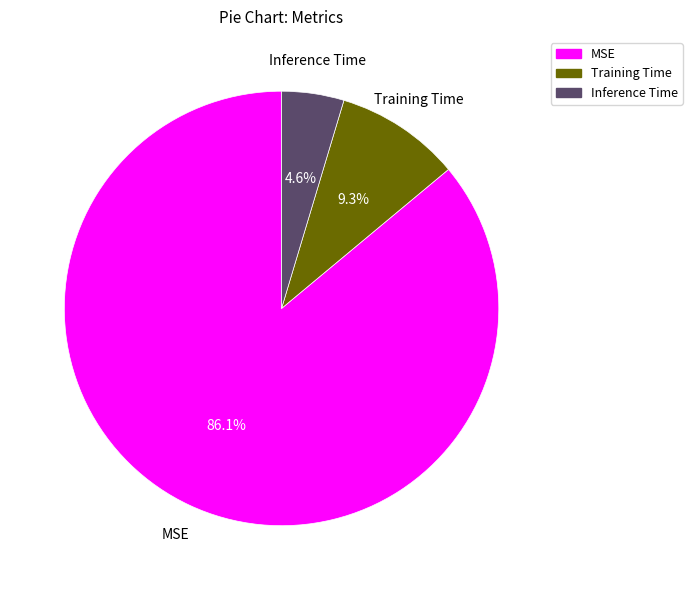

Which has a higher value, MSE or Training Time?

MSE